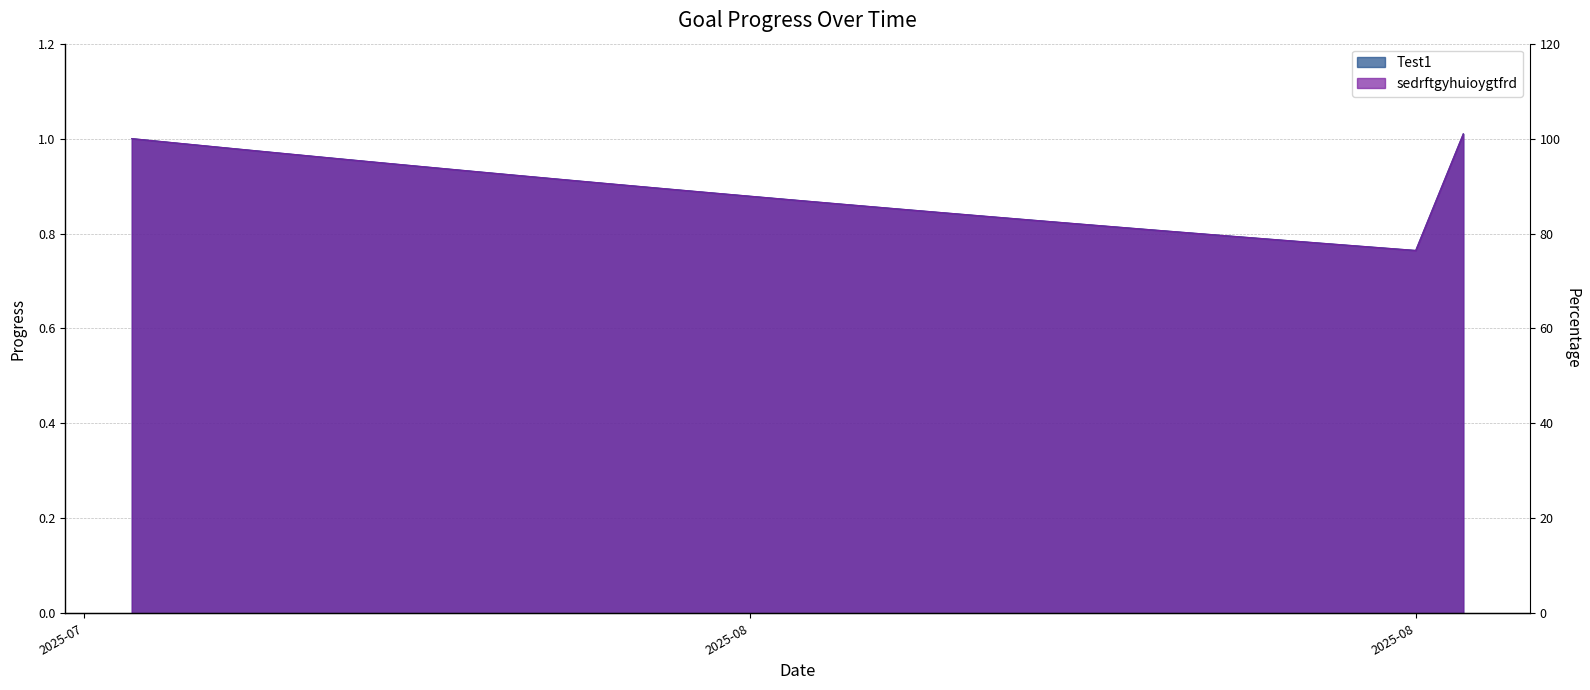

True or false: sedrftgyhuioygtfrd and Test1 cross at least once.

False